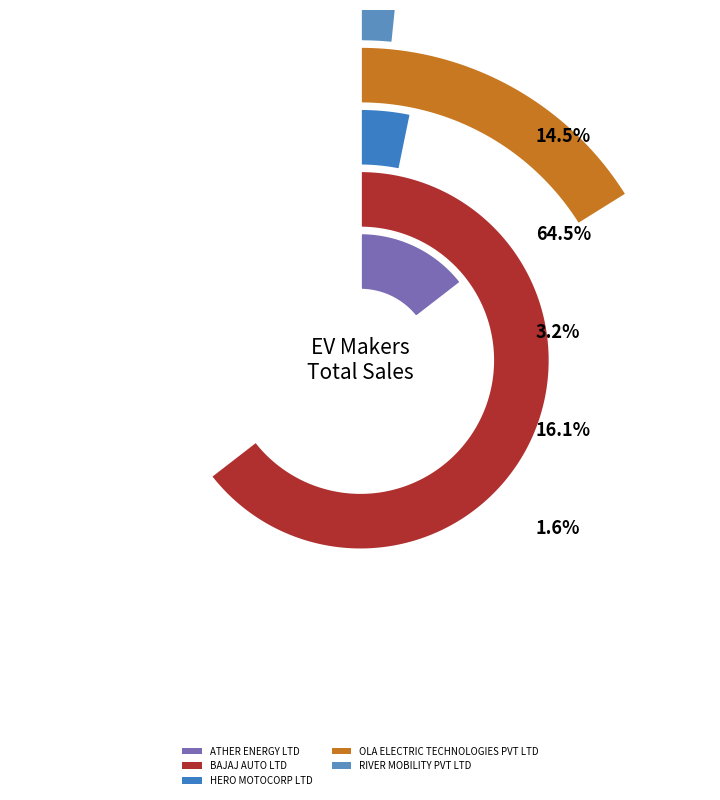

To the nearest percent, what percentage of the pie is OLA ELECTRIC TECHNOLOGIES PVT LTD?

16%